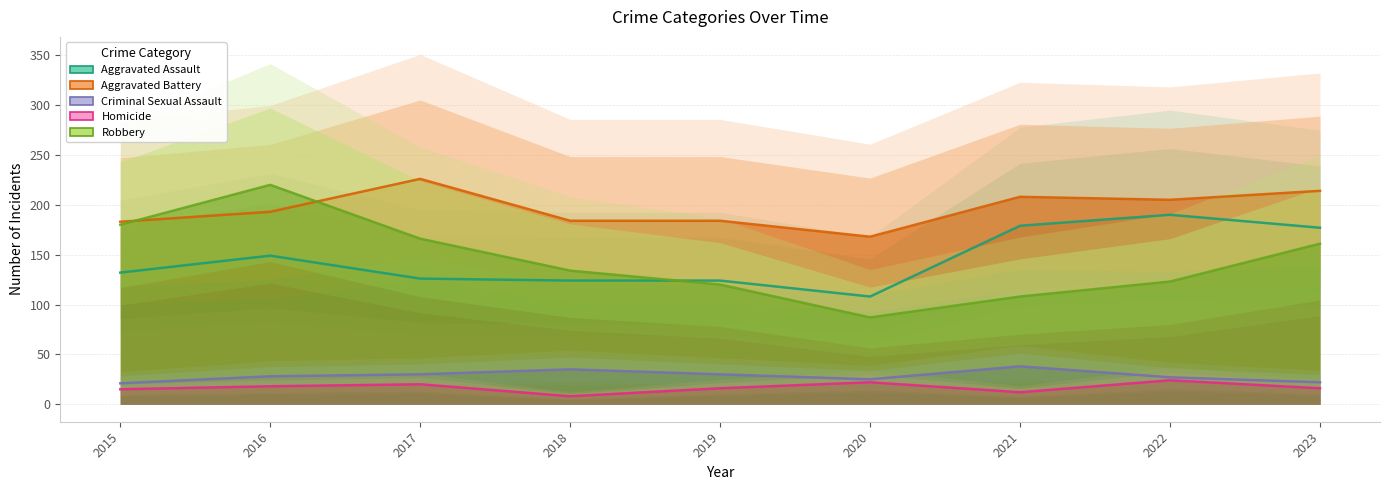

At which category is the sum across all series the highest?

2016